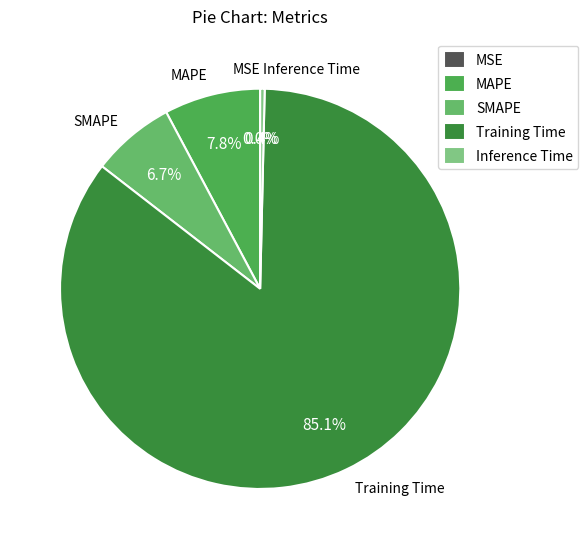

Which slice is the largest?

Training Time